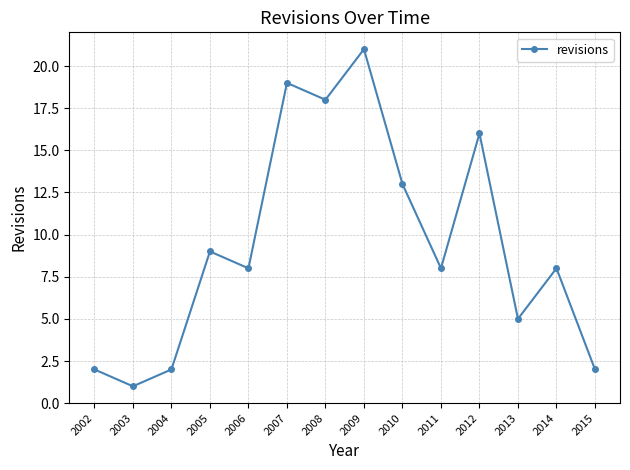

What is the change in value from 2002 to 2014?

+6